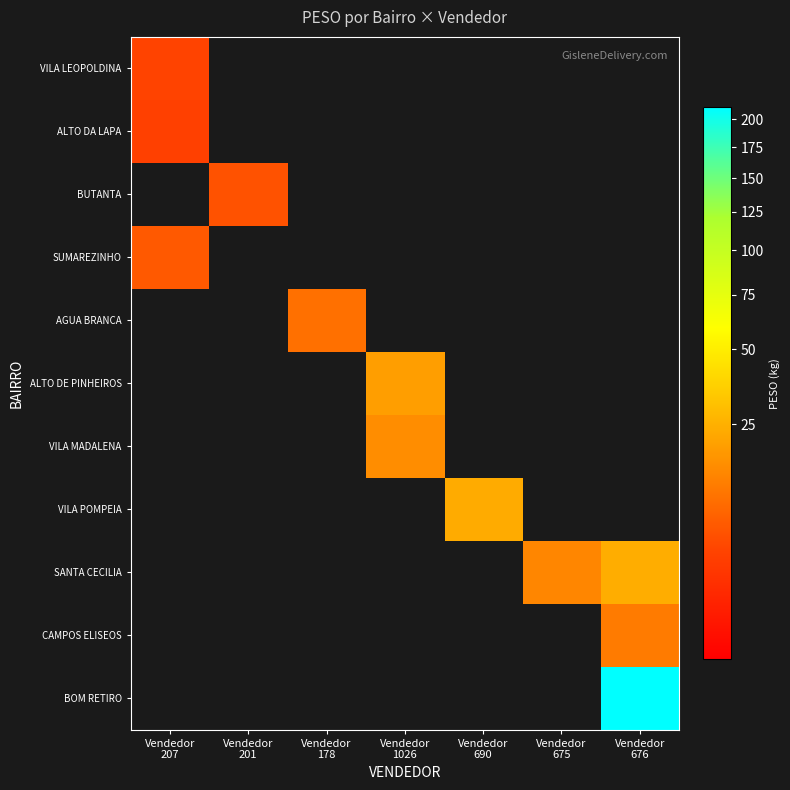

Which series has the largest range (max minus min)?

BOM RETIRO